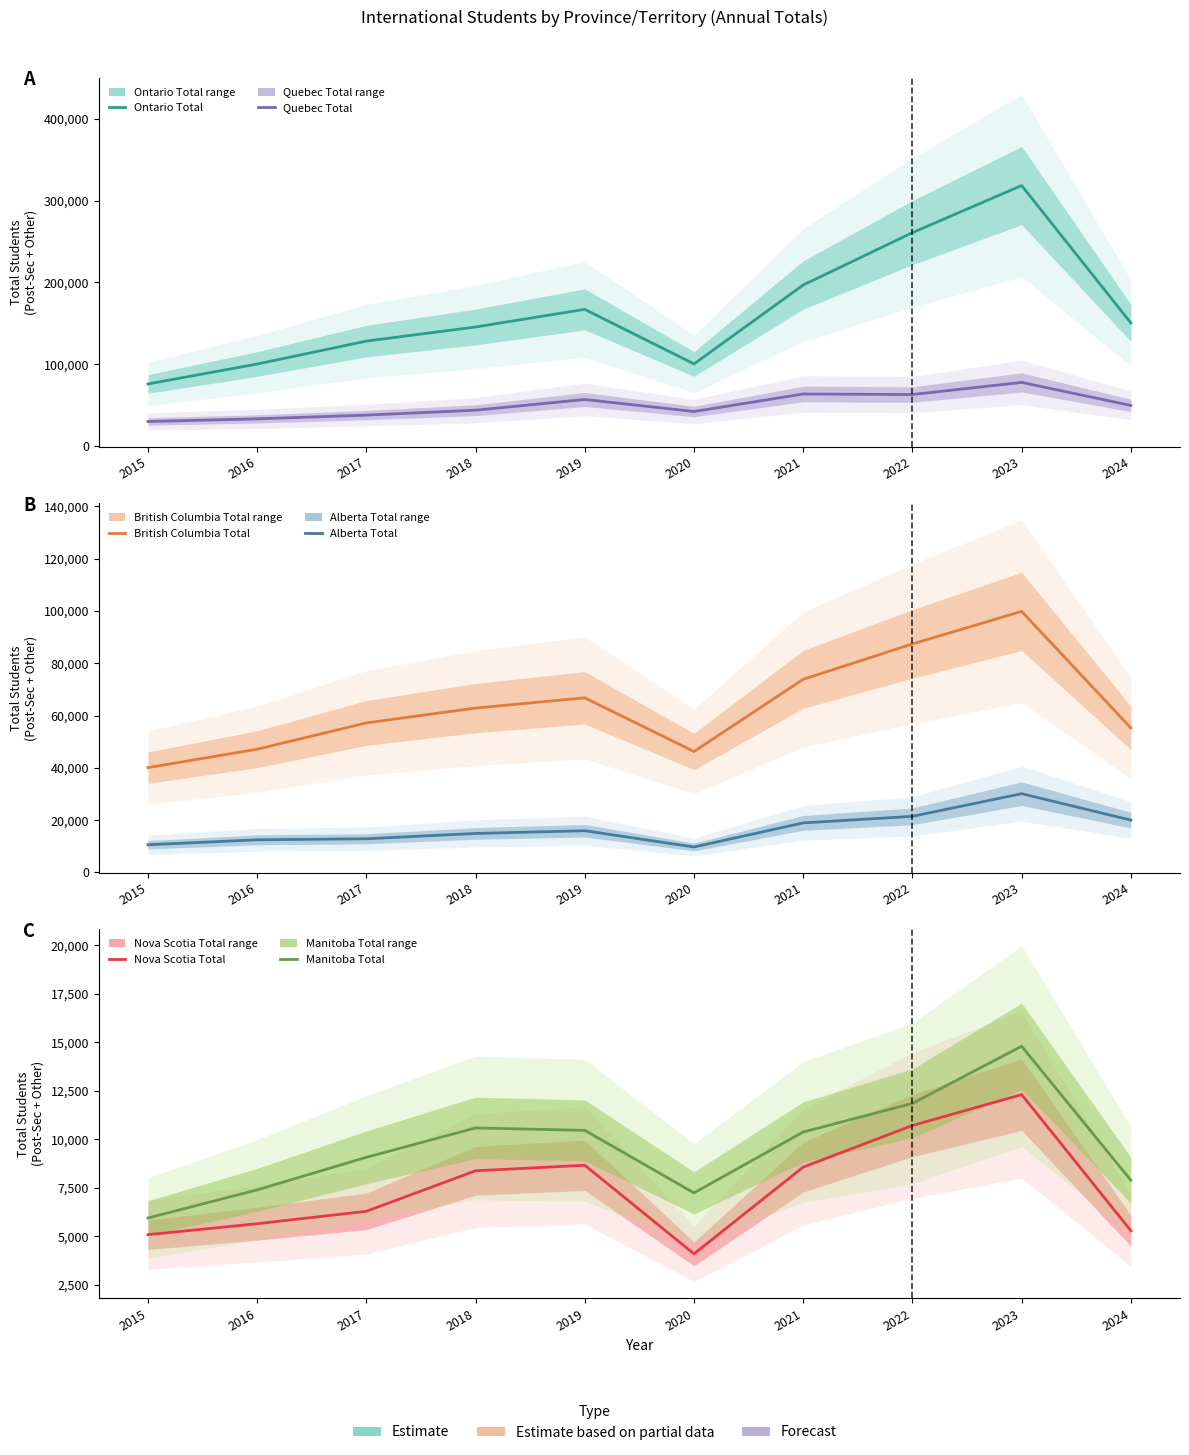

Reading left to right, what are all the values shown in this chart?

Ontario Total: 76030	100365	128380	145610	167145	100490	196900	260825	318380	150545
Quebec Total: 30210	33400	37970	43990	57085	42375	63765	63115	77920	49790
British Columbia Total: 40070	47110	57175	62855	66775	46230	73860	87390	99845	55235
Alberta Total: 10560	12455	12850	14885	15935	9705	18925	21430	30105	19990
Nova Scotia Total: 5080	5645	6285	8375	8660	4090	8565	10710	12305	5285
Manitoba Total: 5940	7390	9070	10585	10460	7235	10375	11850	14800	7885